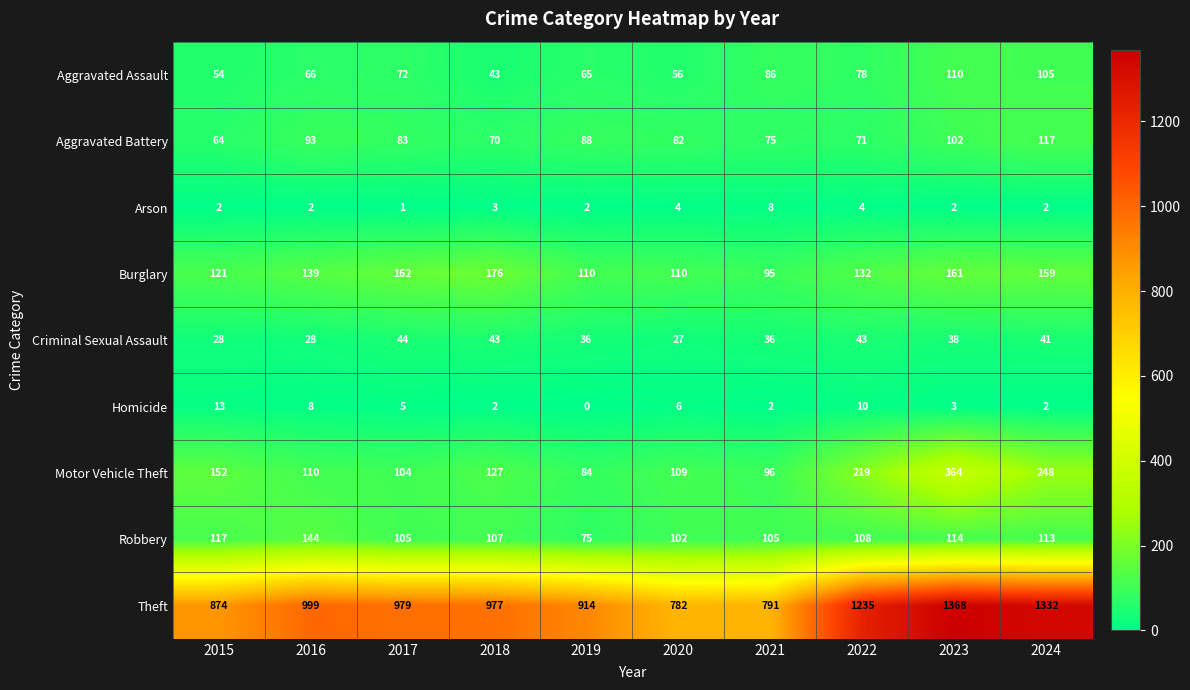

What is the sum of all Motor Vehicle Theft values?

1613